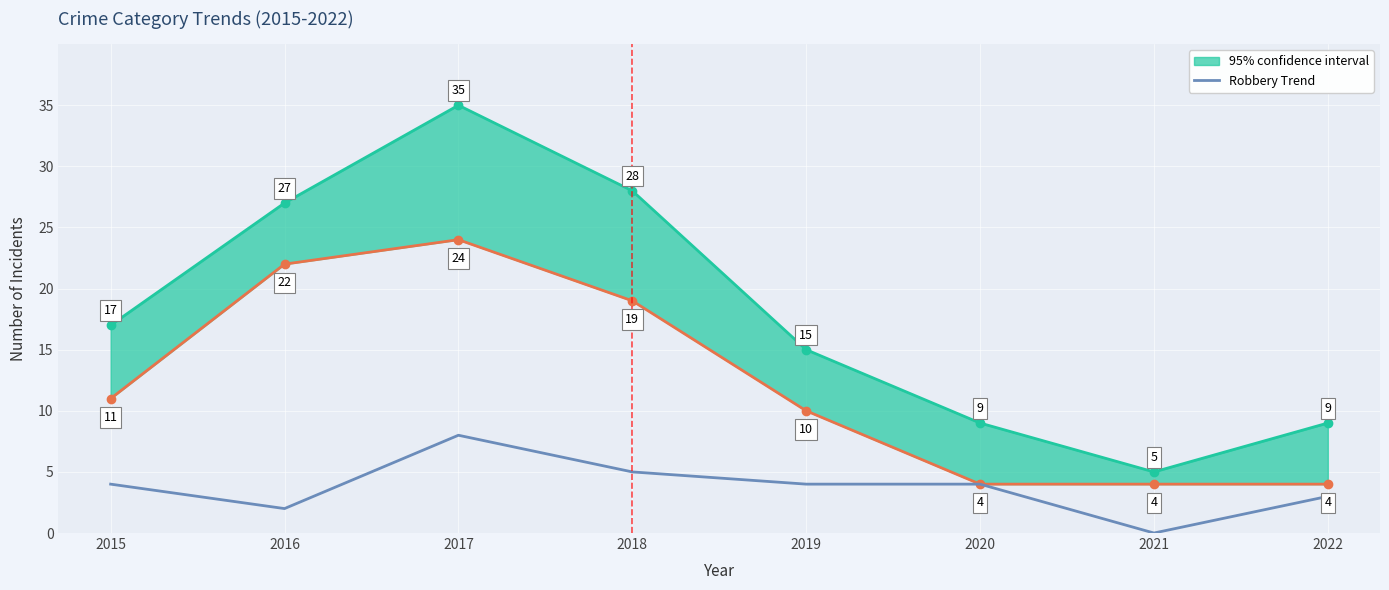

How many data points does each series have?

8